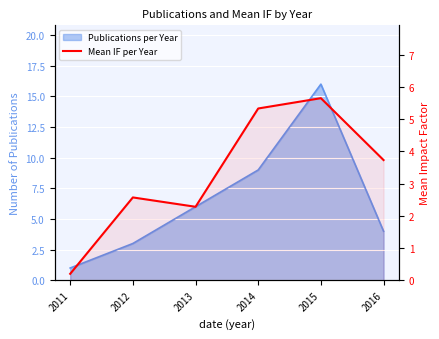

How many lines are shown in the chart?

1